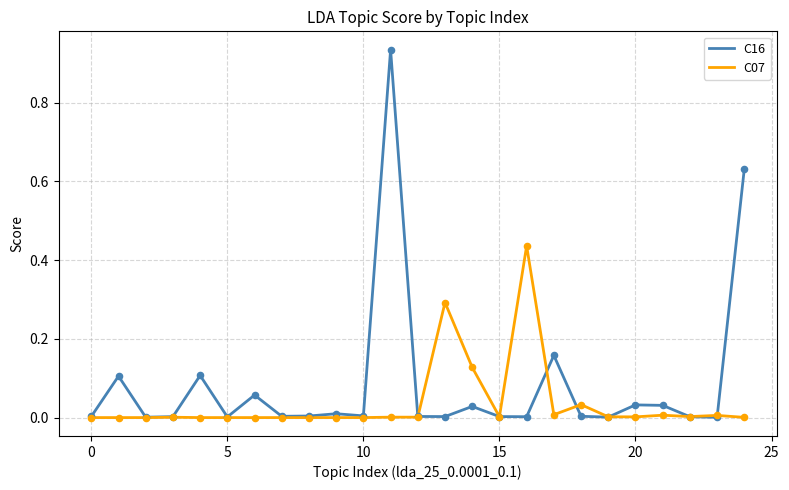

Which series has the largest total across all categories?

C16